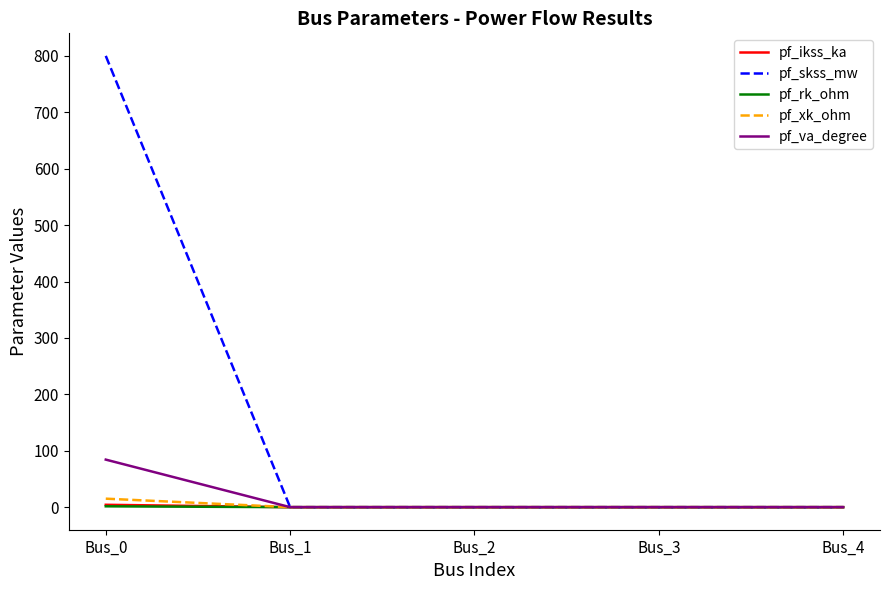

At how many categories does at least one series exceed 614?

1